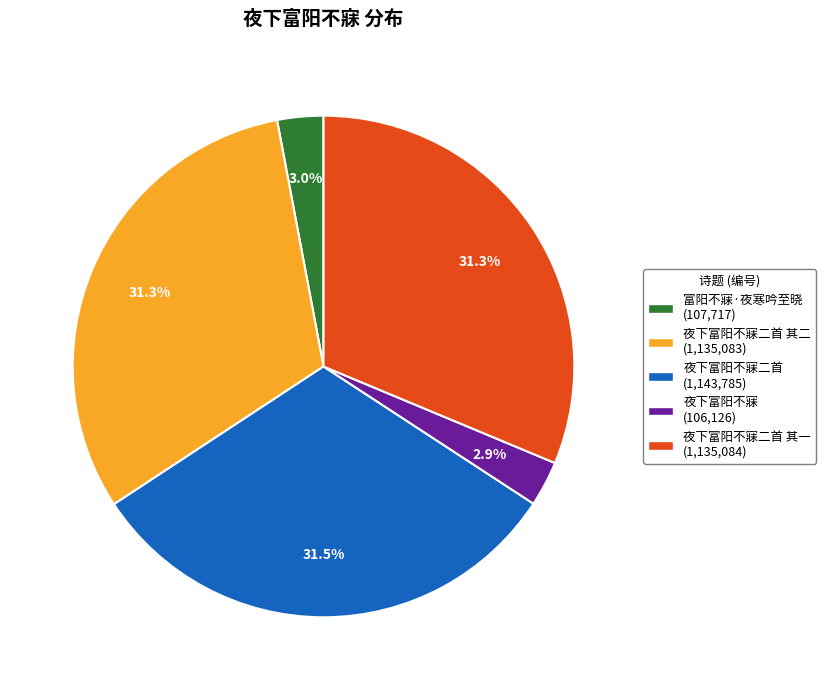

Is there a majority slice in this chart?

No